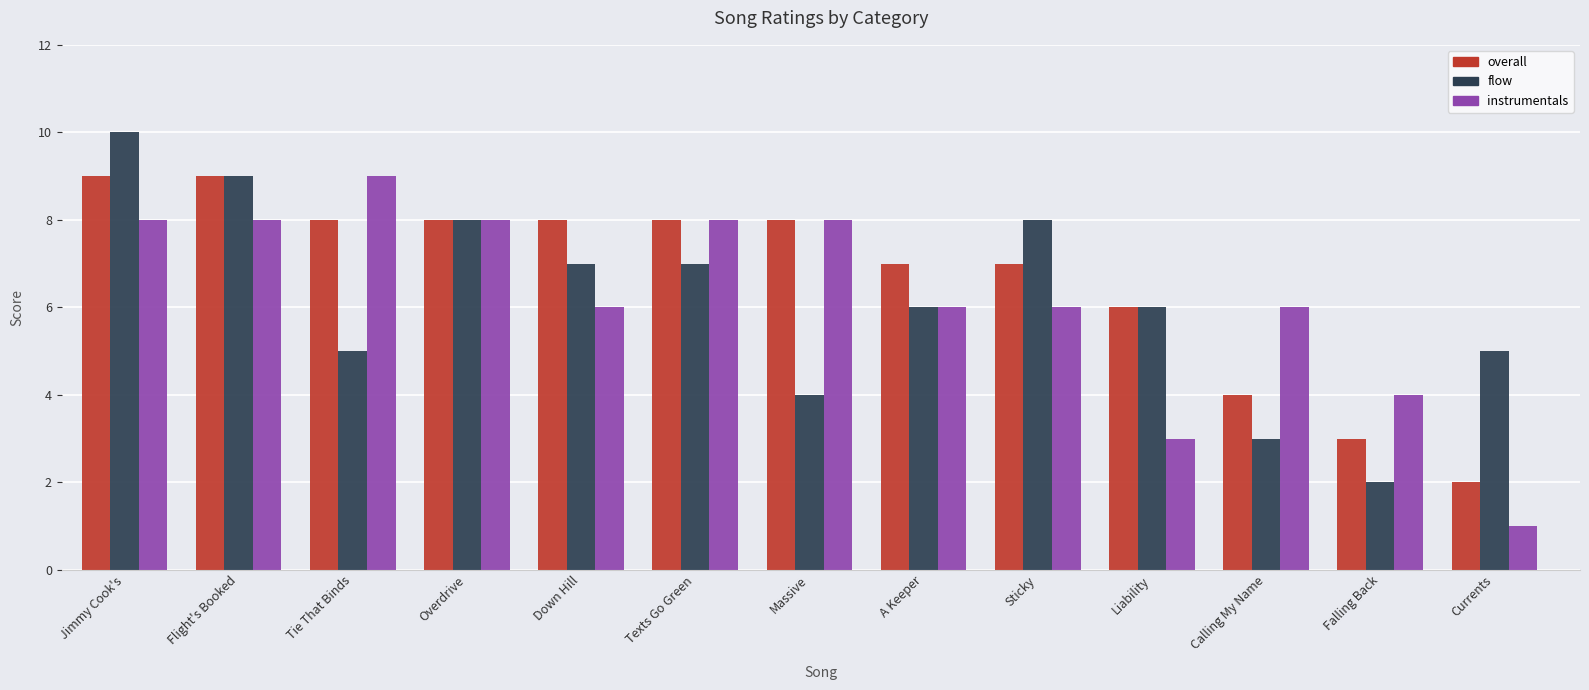

Count the instrumentals values in the range 6 to 8.

9